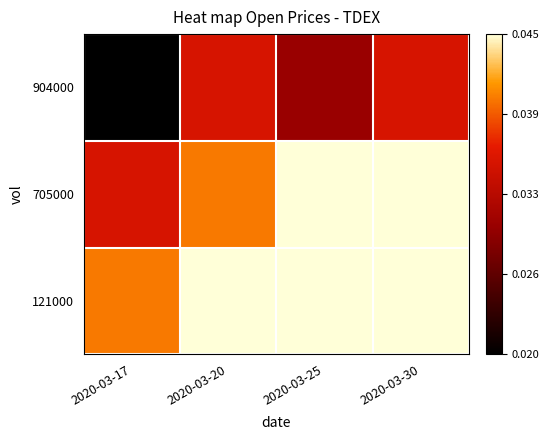

Rank the series at 2020-03-20 from highest to lowest value.

121000, 705000, 904000